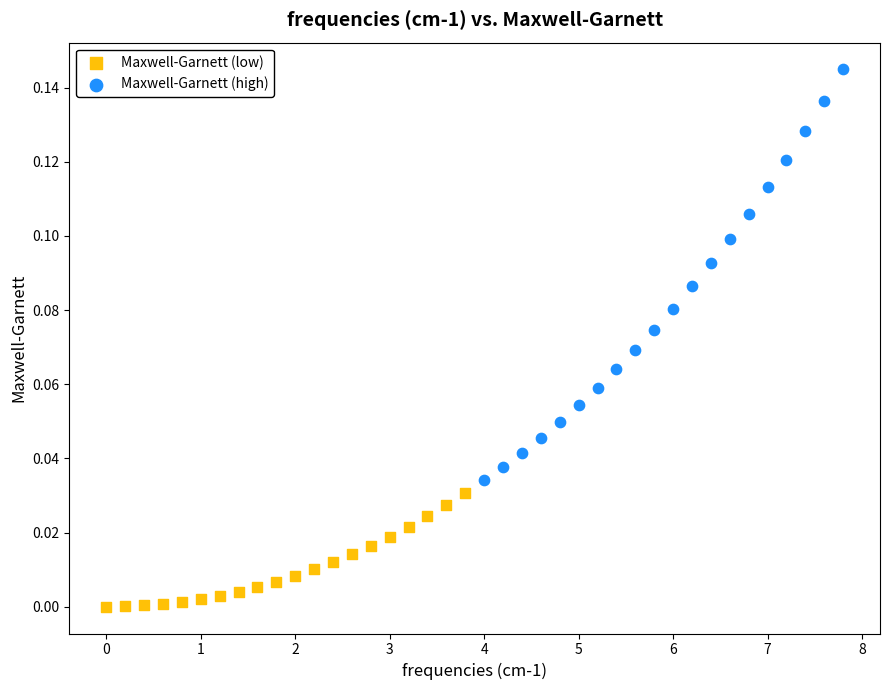

Which series contains the highest Y value?

Maxwell-Garnett (high)